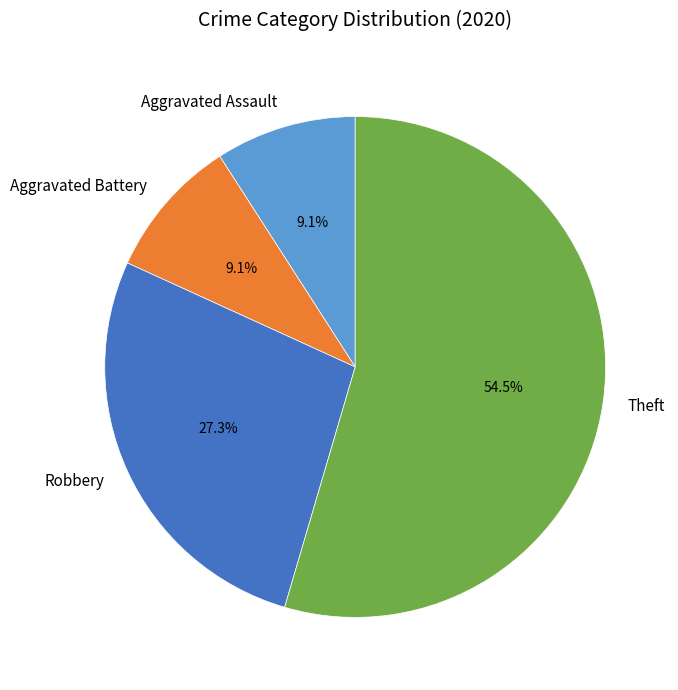

To the nearest percent, what is the average slice percentage?

25%